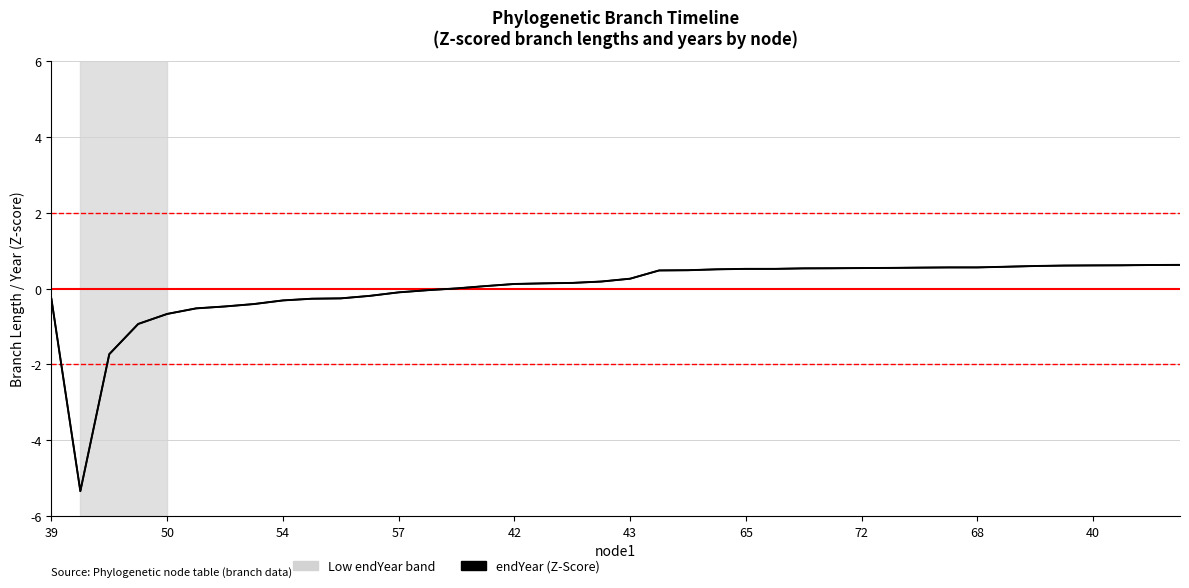

What is the smallest value displayed?

-5.3